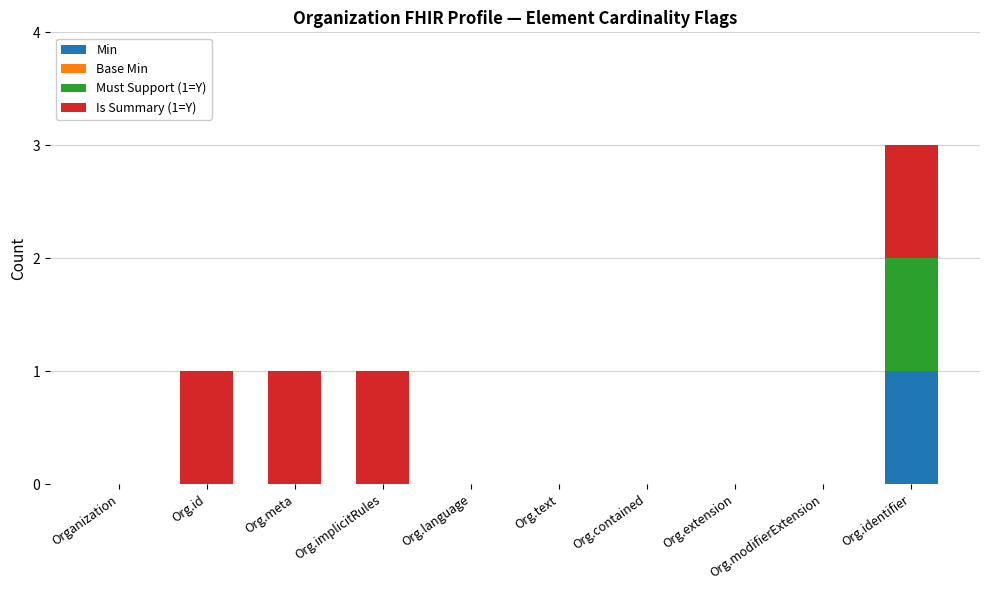

Is it true that Min equals 0 at Org.language?

True